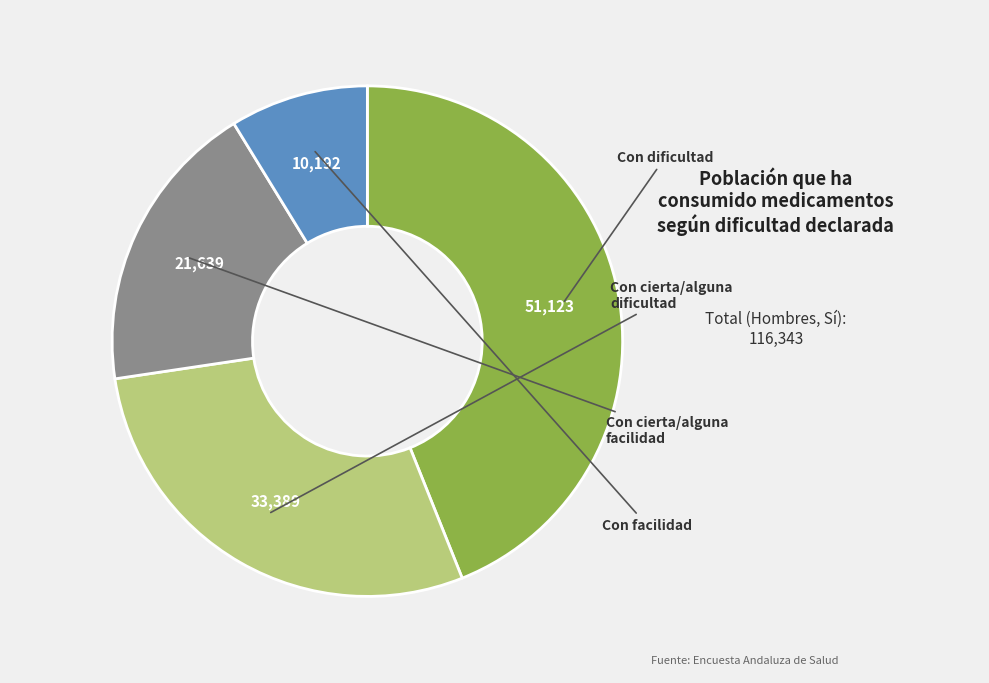

Is there any slice that represents more than half of the pie?

No